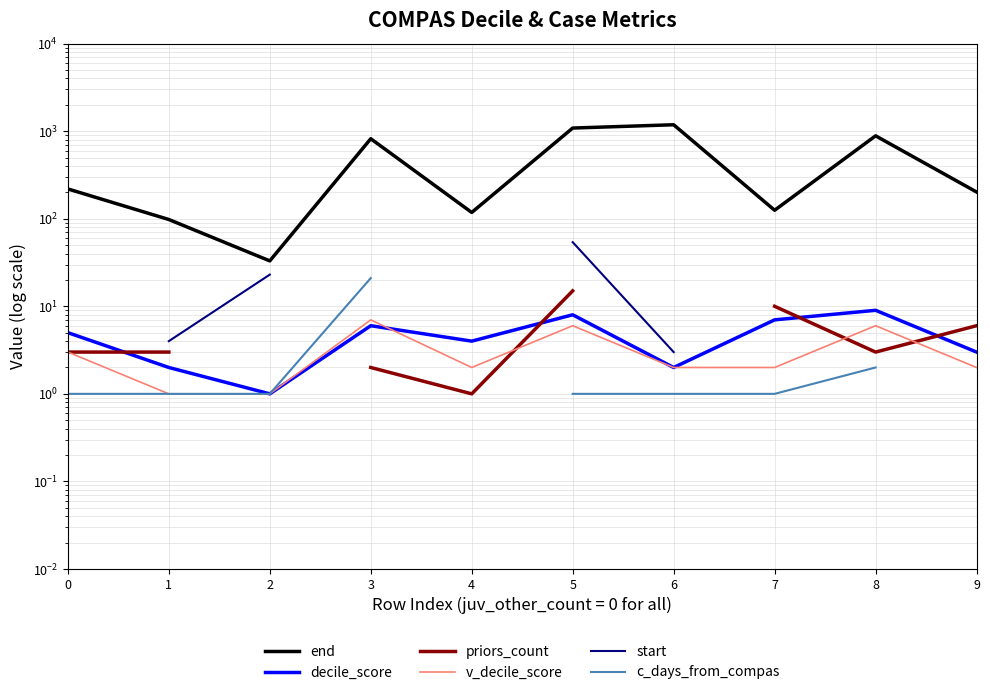

At how many categories does at least one series exceed 517?

4